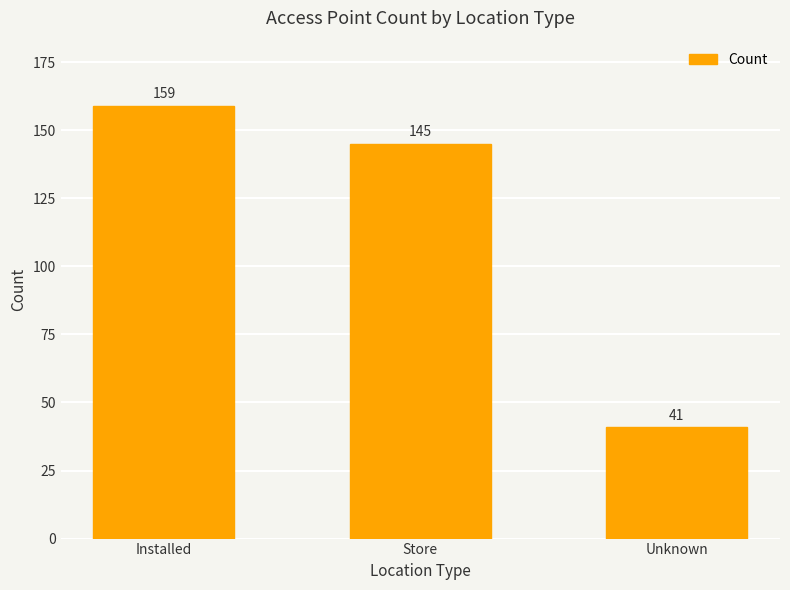

How many data points are less than 145?

1